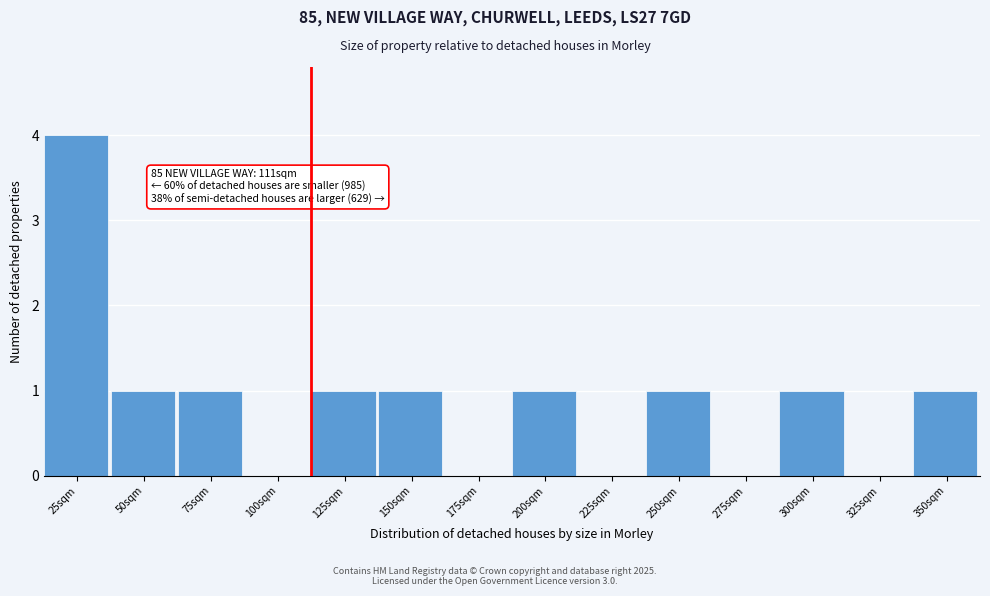

Reading right to left, what are all the values shown in this chart?

350sqm=1	325sqm=0	300sqm=1	275sqm=0	250sqm=1	225sqm=0	200sqm=1	175sqm=0	150sqm=1	125sqm=1	100sqm=0	75sqm=1	50sqm=1	25sqm=4